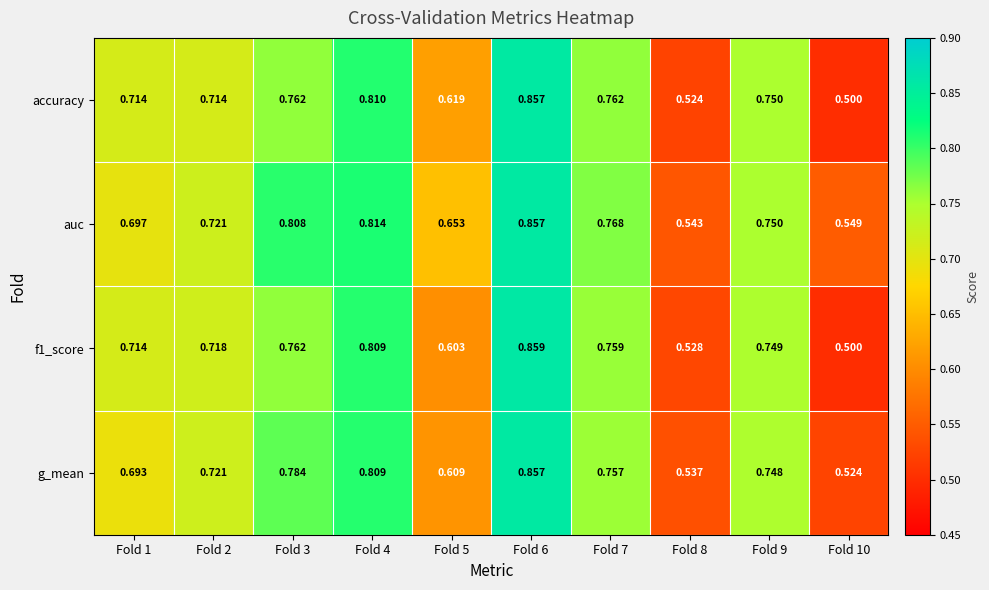

Is the value of auc at Fold 9 greater than the value of g_mean at Fold 2?

Yes